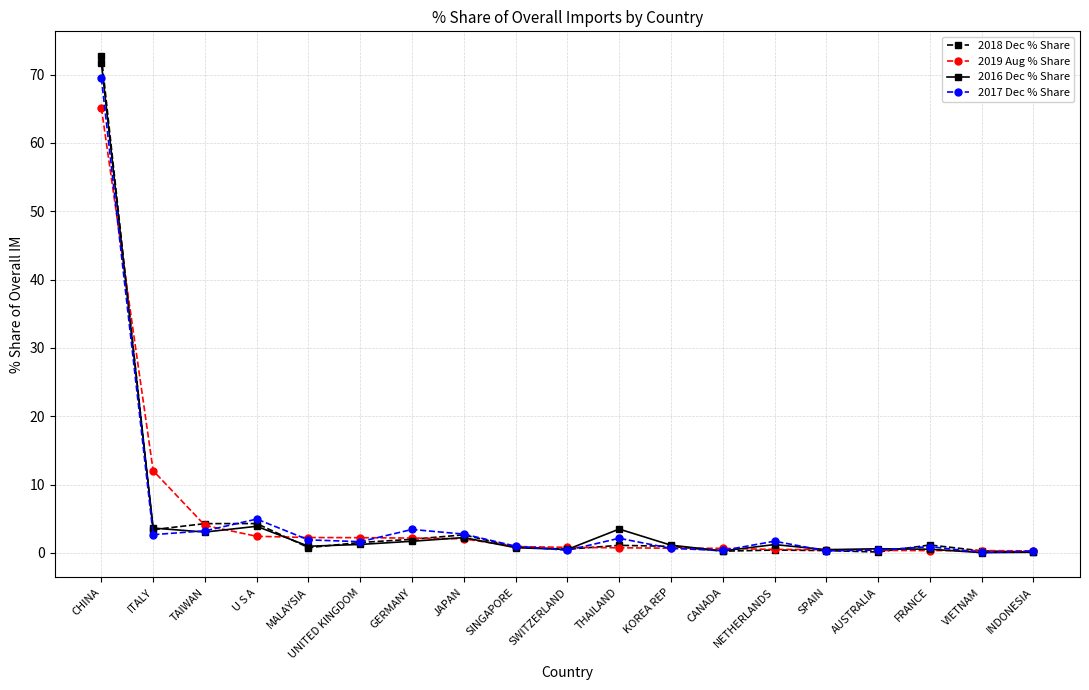

True or false: 2016 Dec % Share and 2018 Dec % Share intersect in this chart.

True